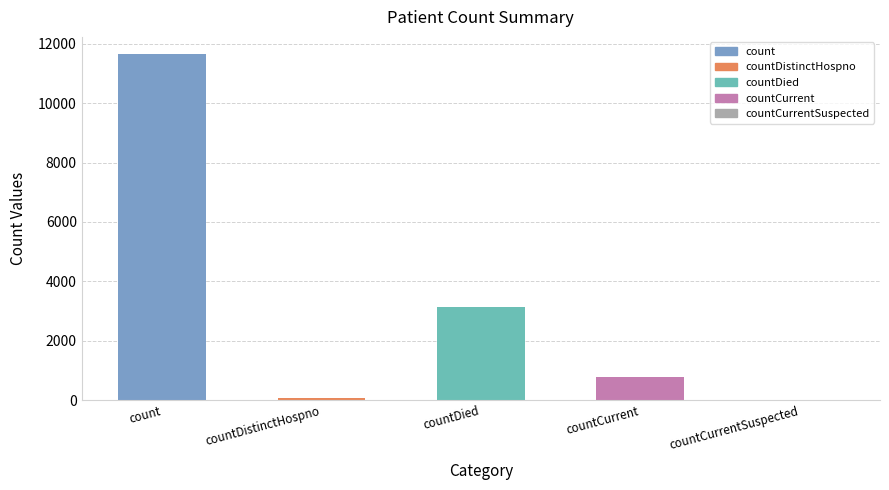

Count the number of data series in this chart.

1